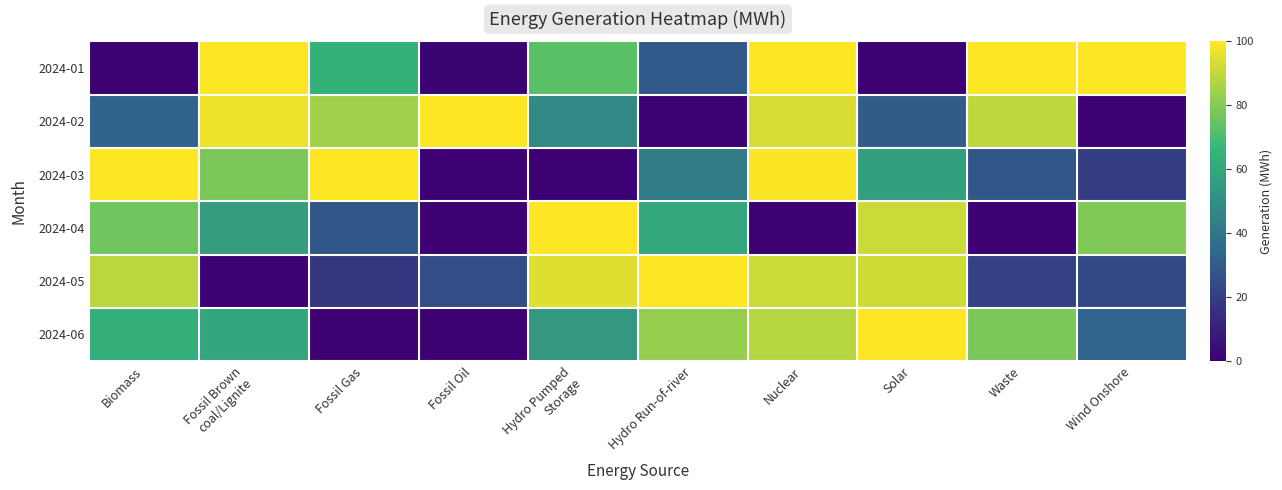

Which series has the largest range (max minus min)?

2024-01